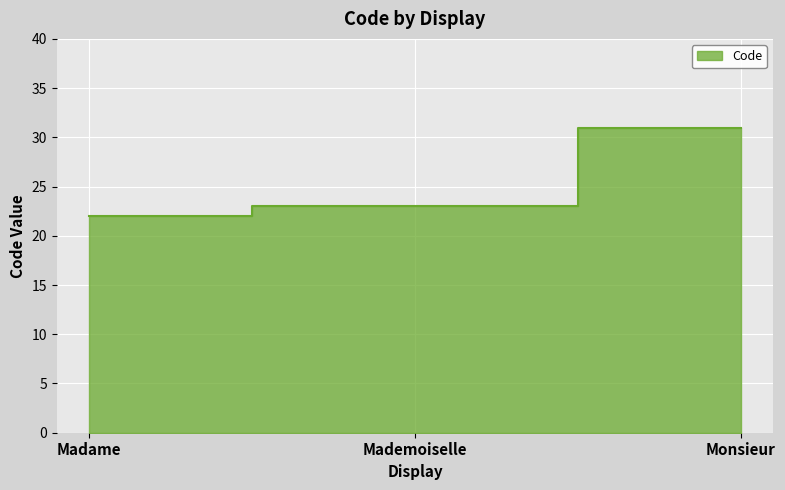

Which category has the highest value across all series?

Monsieur